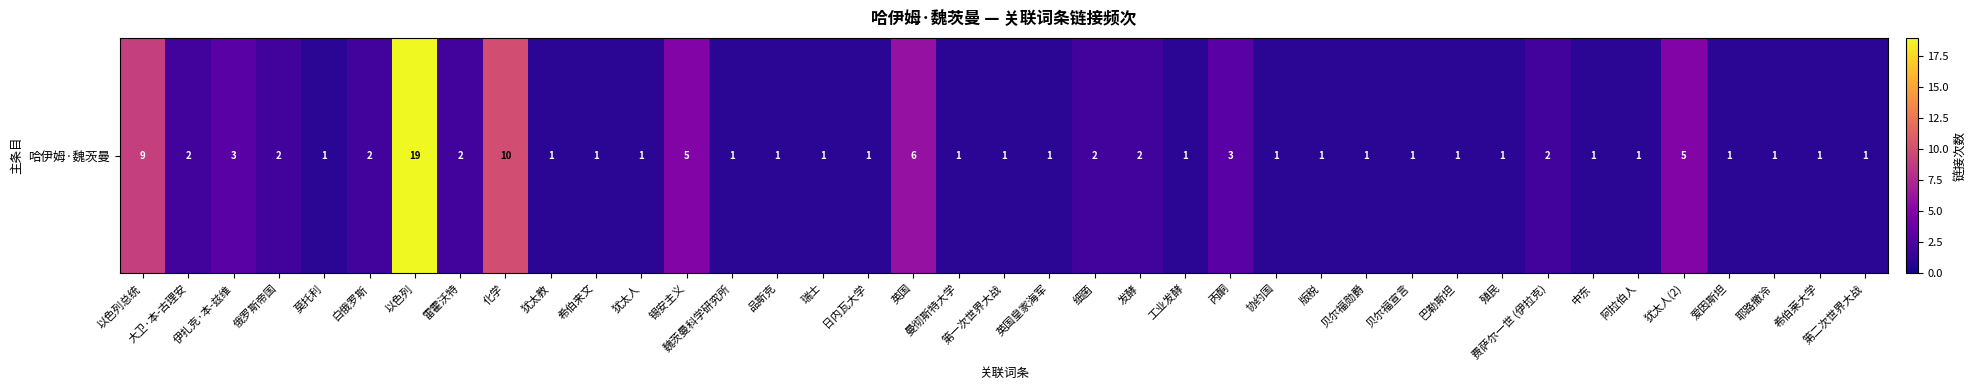

Approximately how many times larger is the value at 曼彻斯特大学 compared to 工业发酵?

1.0